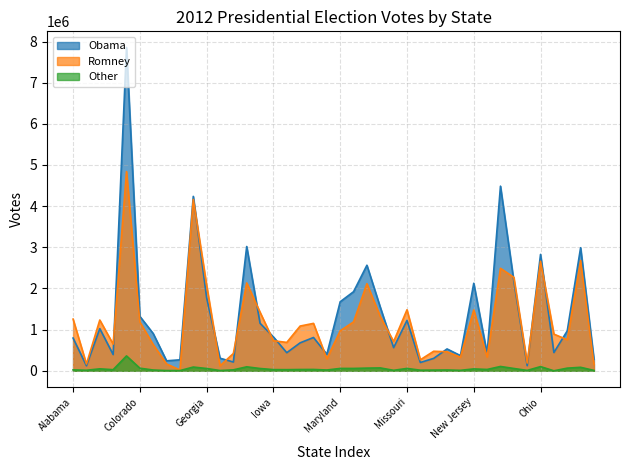

What is the greatest value displayed?

7854285